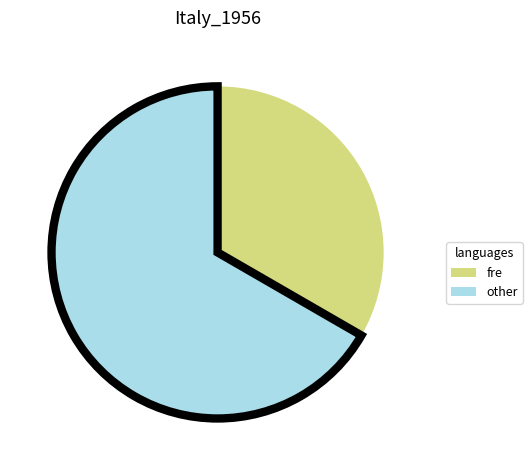

Is there any slice that represents more than half of the pie?

Yes